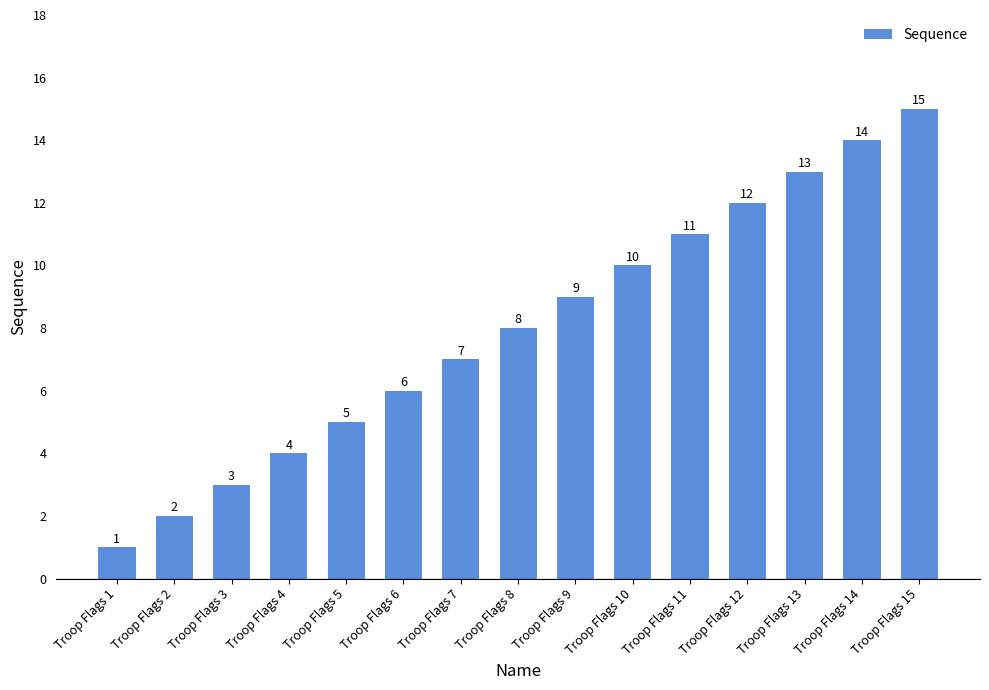

Between Troop Flags 3 and Troop Flags 2, which is larger?

Troop Flags 3